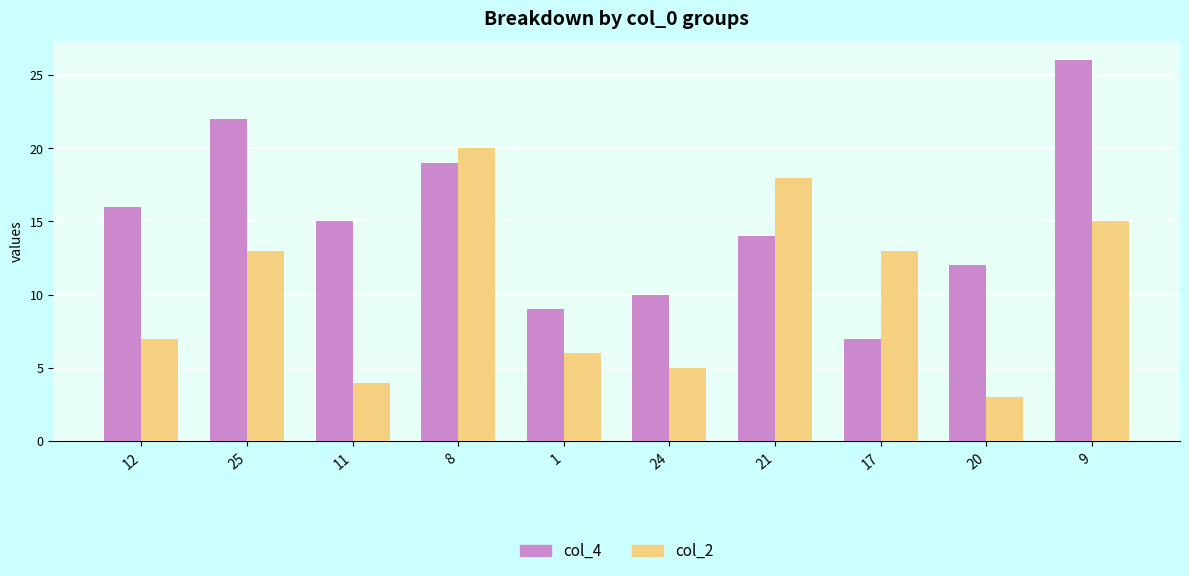

How many bars are there in each group?

2